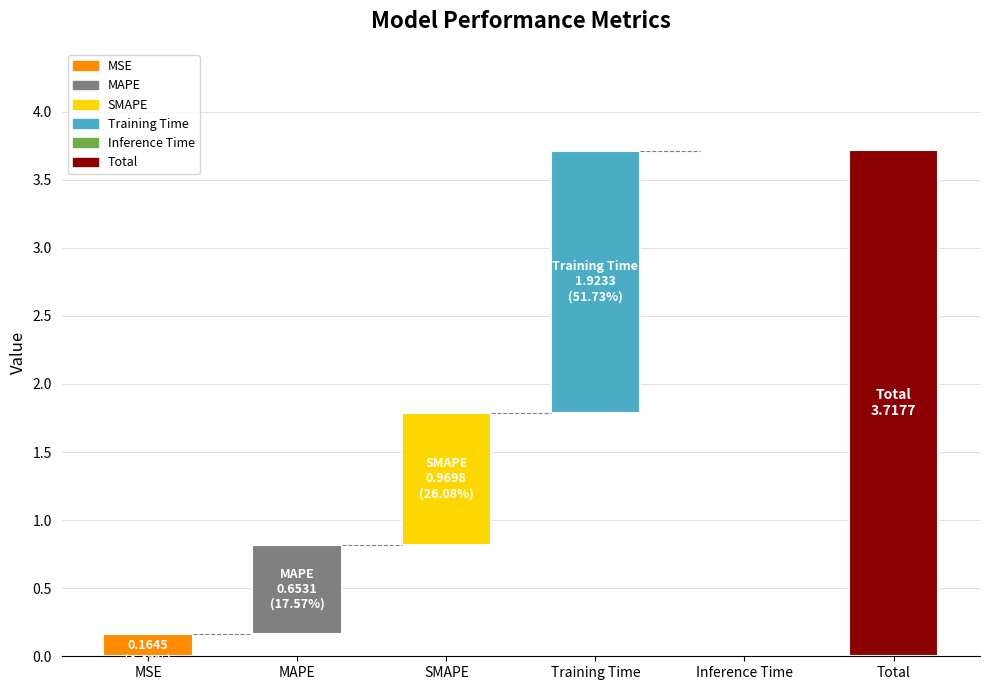

List the labels in order of value, smallest first.

Inference Time, MSE, MAPE, SMAPE, Training Time